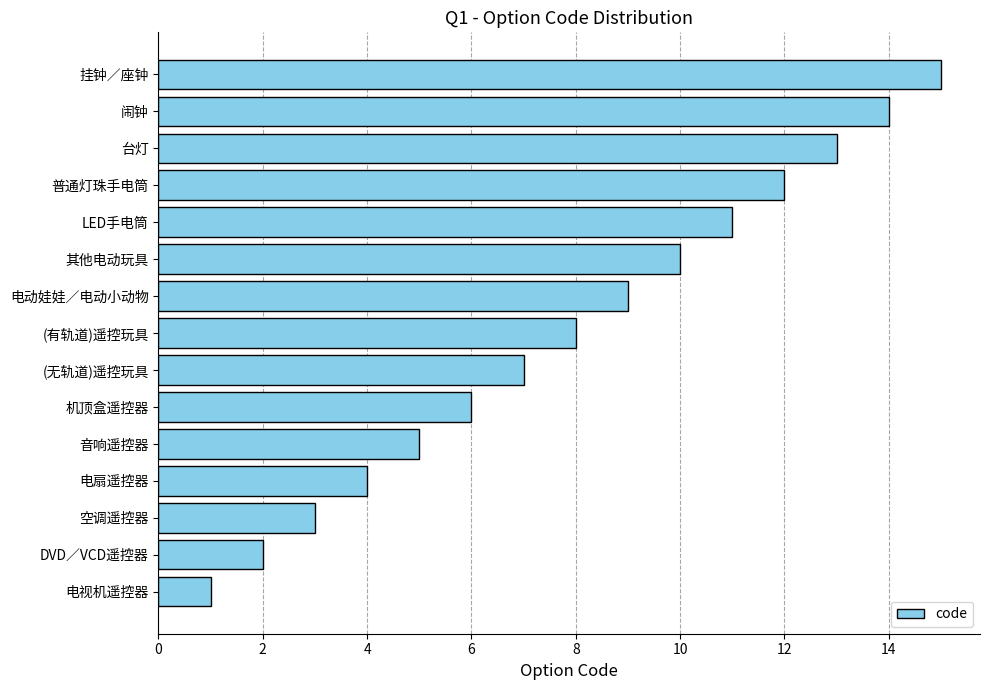

True or false: the data shows 1 at 电视机遥控器.

True